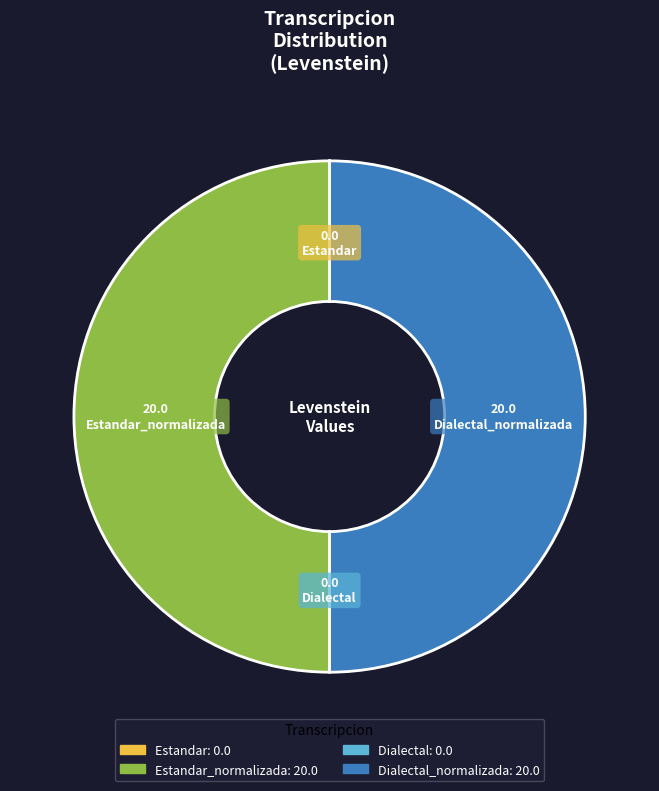

How many slices are in this pie chart?

4